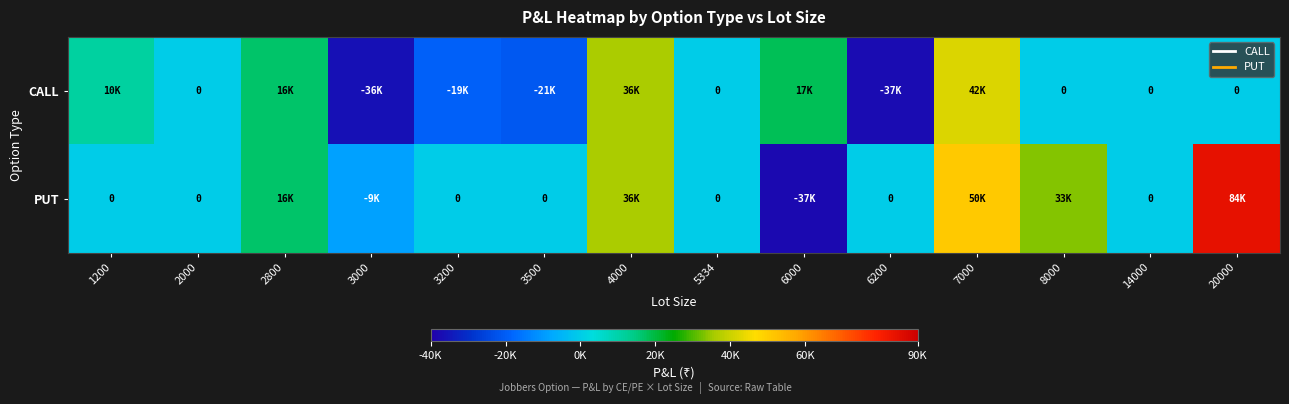

What is the smallest value displayed?

-37800.0